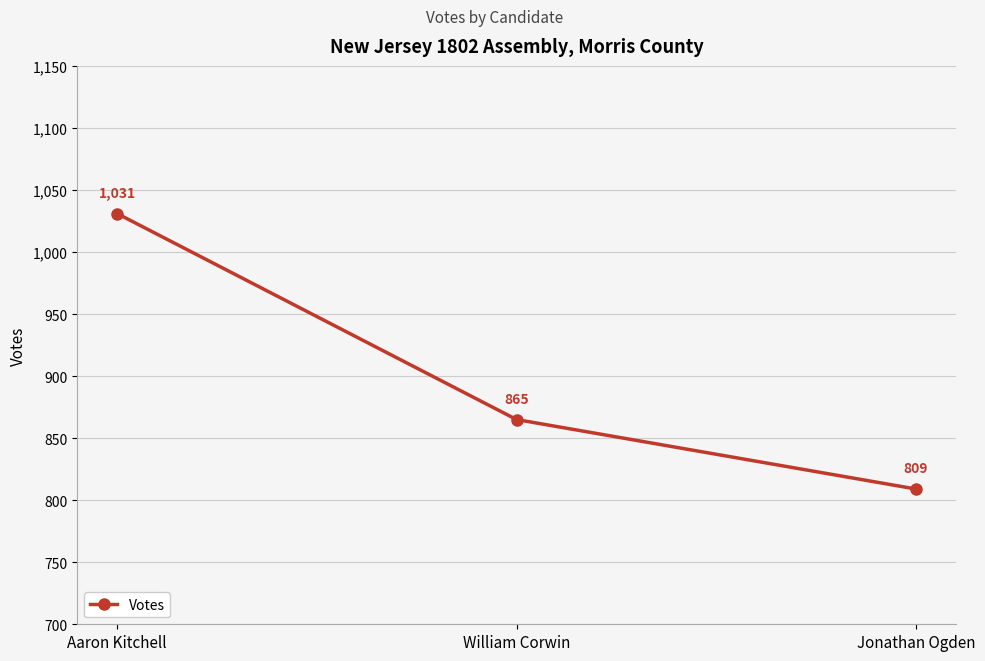

Rank the categories by value from lowest to highest.

Jonathan Ogden, William Corwin, Aaron Kitchell